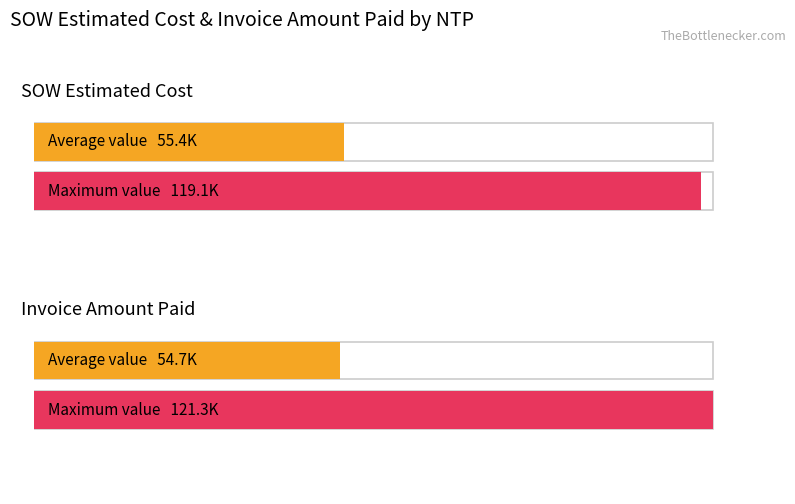

Rank the series by their maximum value, from highest to lowest.

Invoice Amount Paid, SOW Estimated Cost